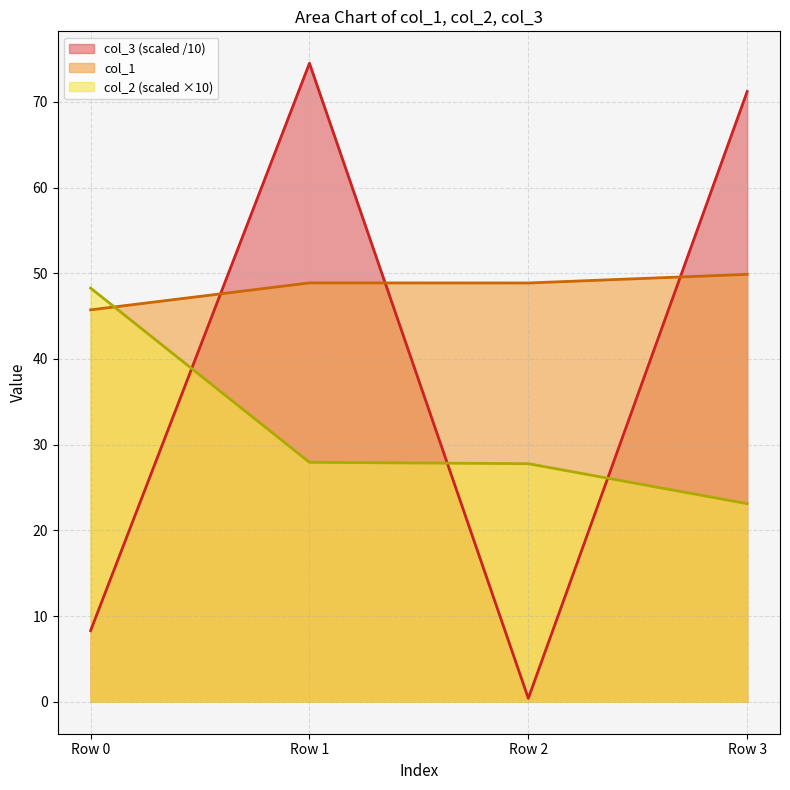

Which category has the lowest value in the col_3 series?

Row 2